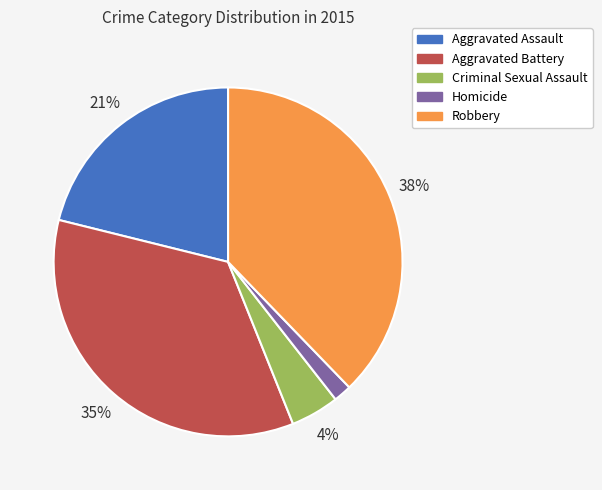

The Homicide slice represents 2% of the pie. True or false?

True